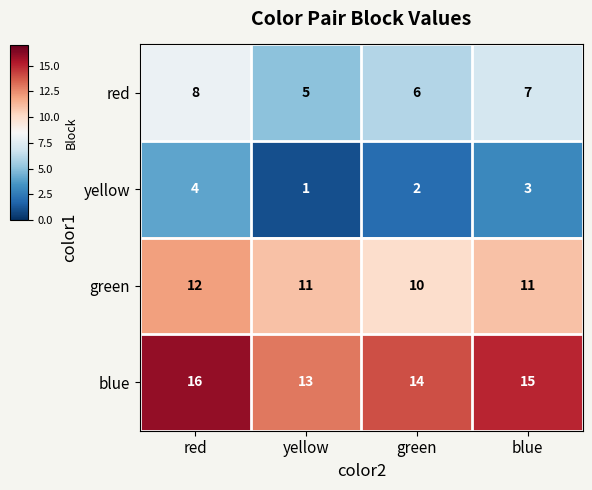

Rank the series by their maximum value, from highest to lowest.

blue, green, red, yellow